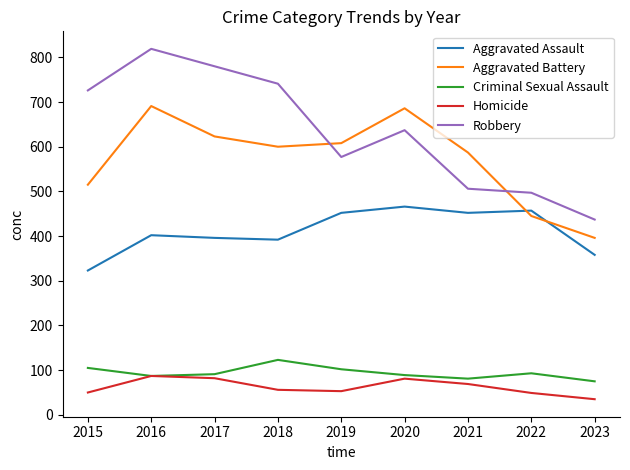

True or false: Criminal Sexual Assault has a value of 91 at 2017.

True